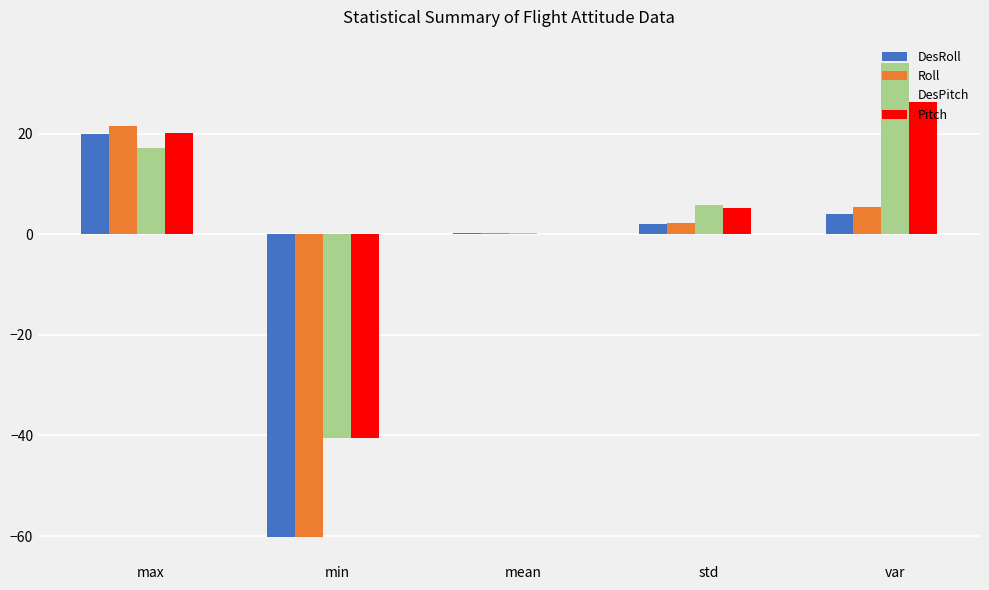

How many values in the Pitch series exceed 5?

3